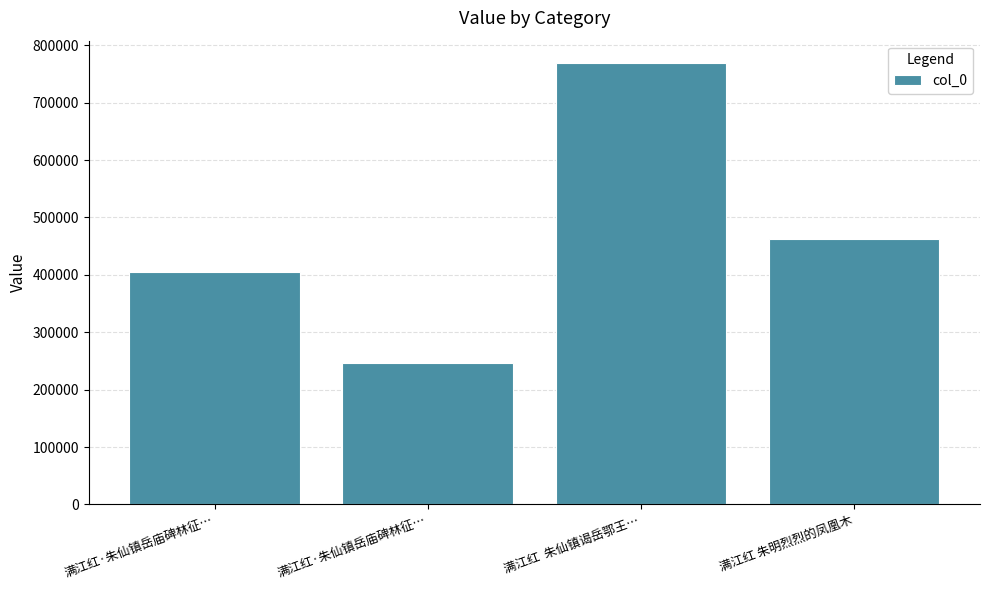

Which label corresponds to the largest value in the chart?

满江红  朱仙镇谒岳鄂王…